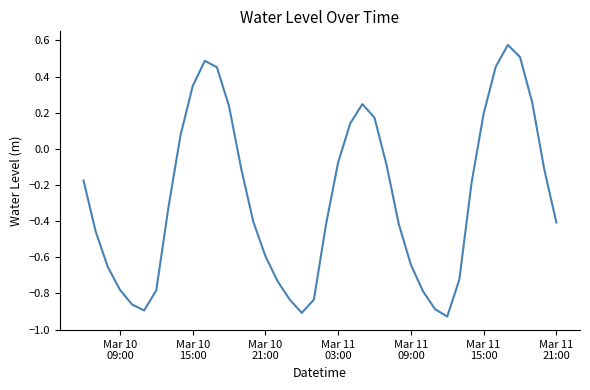

What is the difference between the maximum and minimum values?

1.5